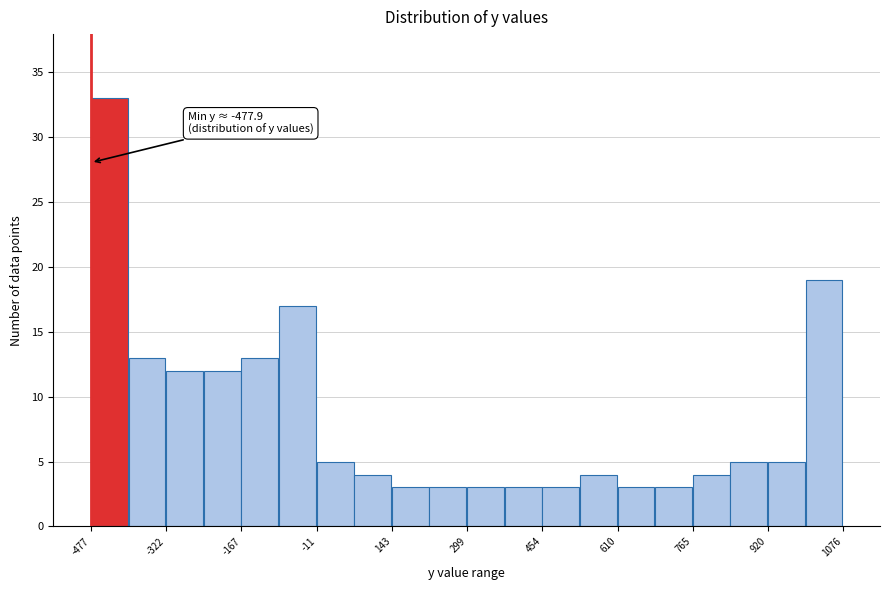

Around what value on the x-axis is the tallest bar? Give the approximate position of its centre, as read against the axis.

-440